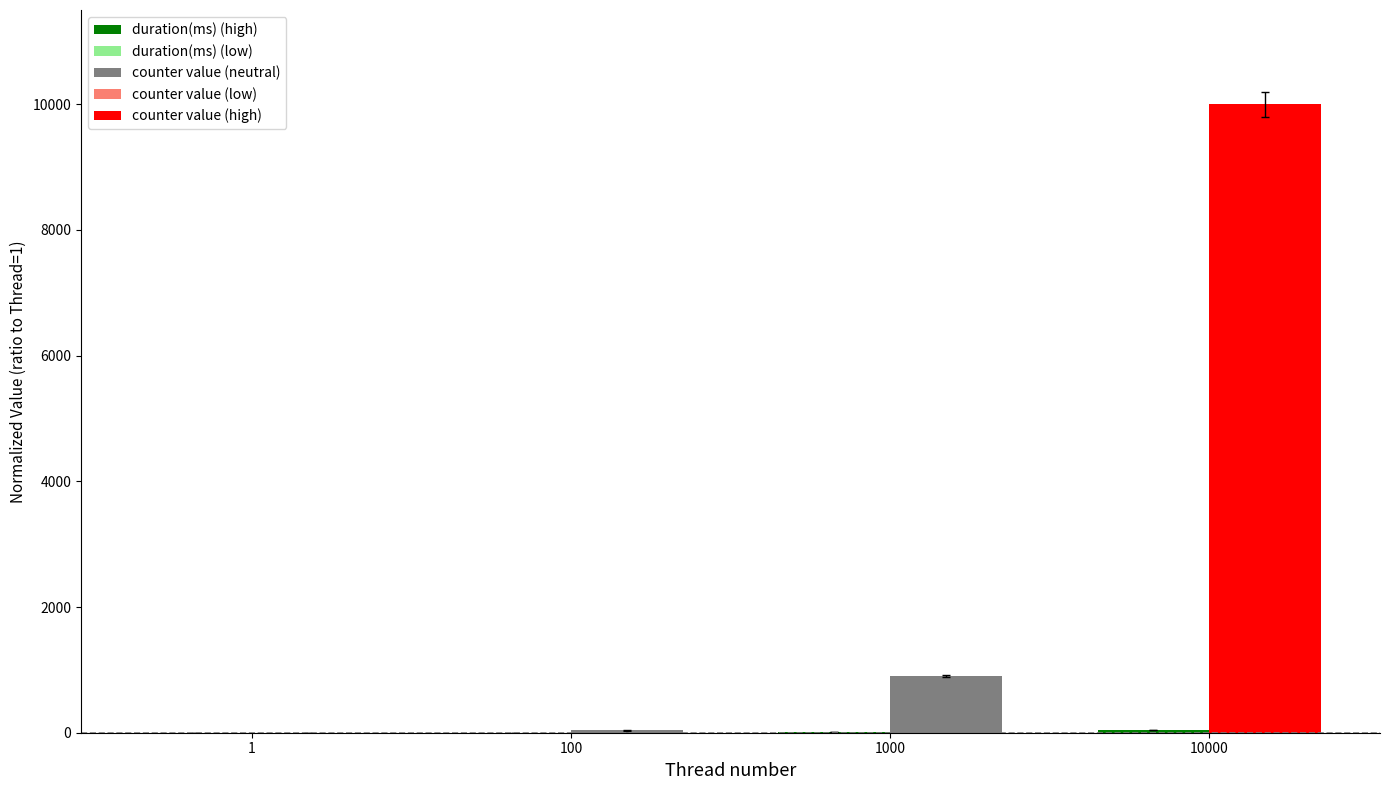

The duration(ms) series shows 8.2 at 1000. True or false?

False